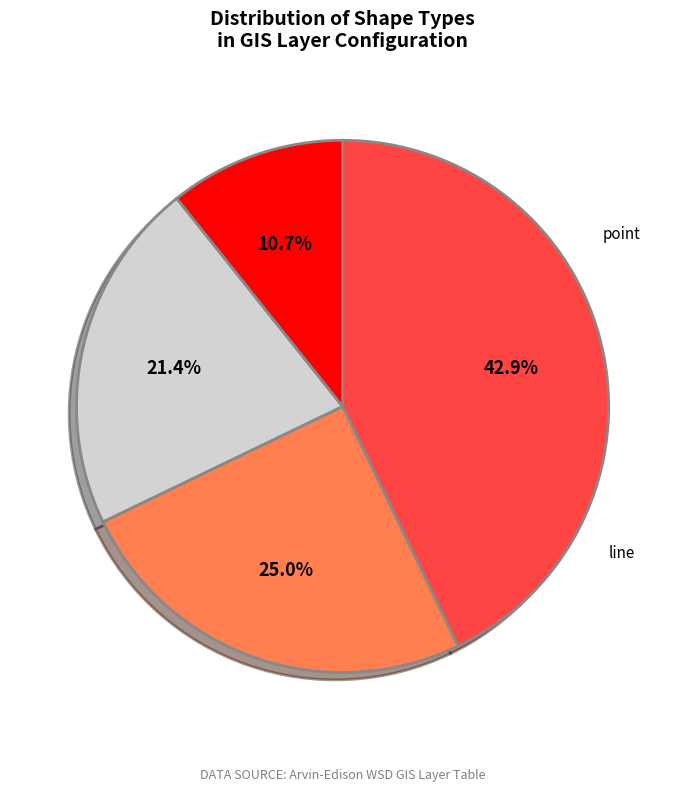

True or false: line accounts for 35% of the total.

False